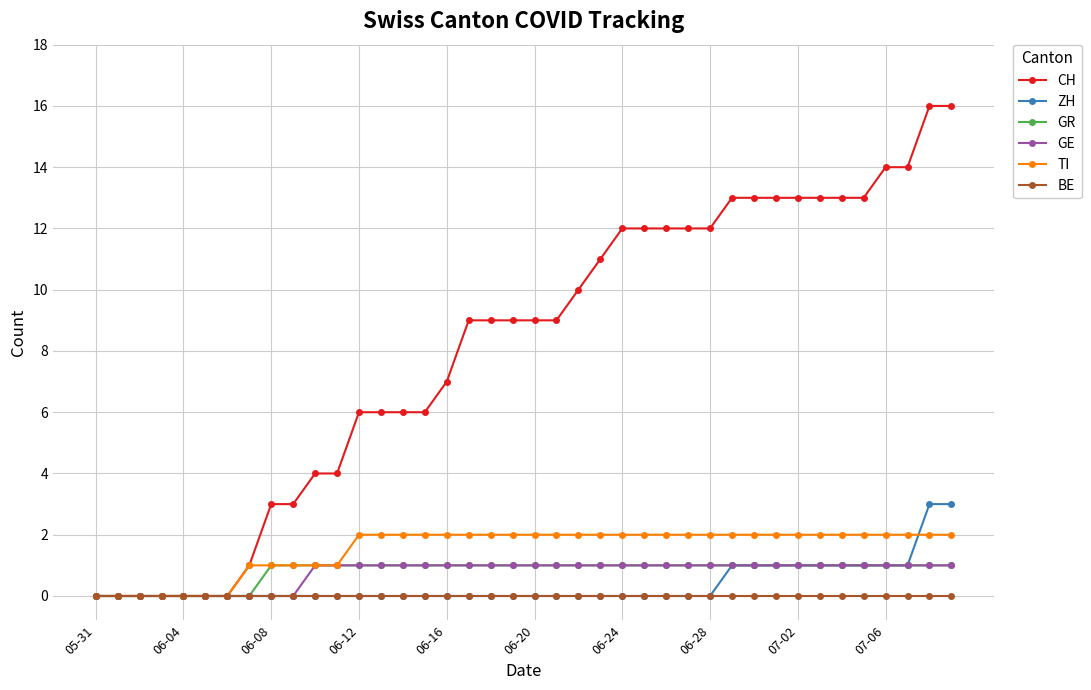

Count the number of data series in this chart.

6